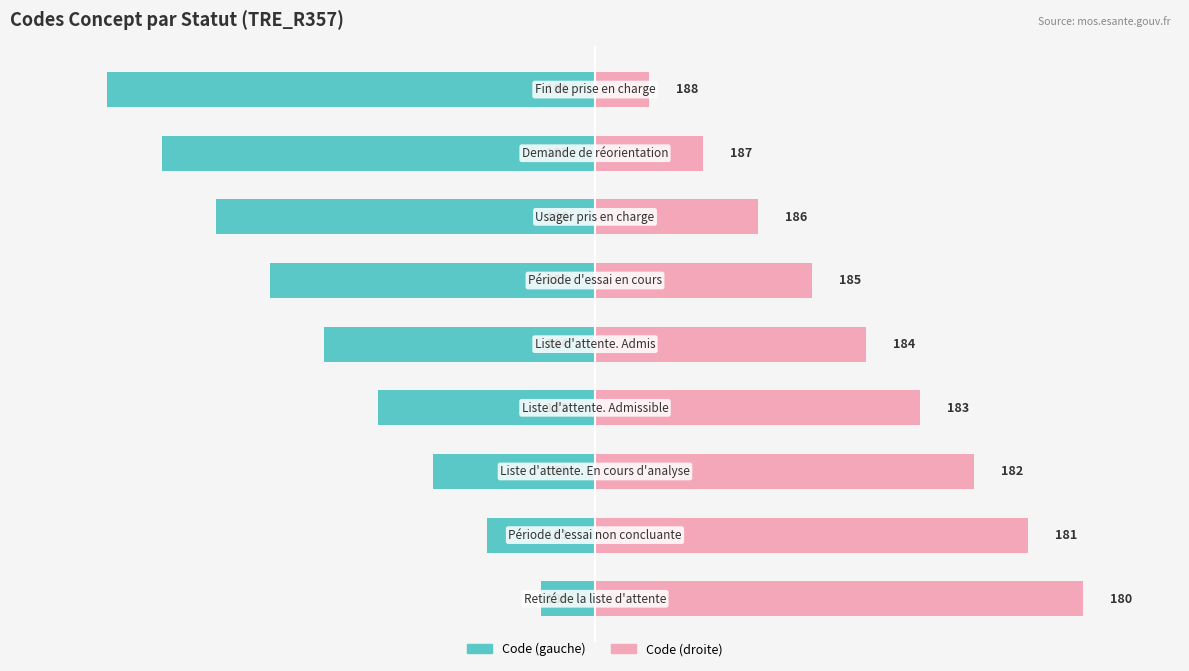

How many bars are there in total?

18